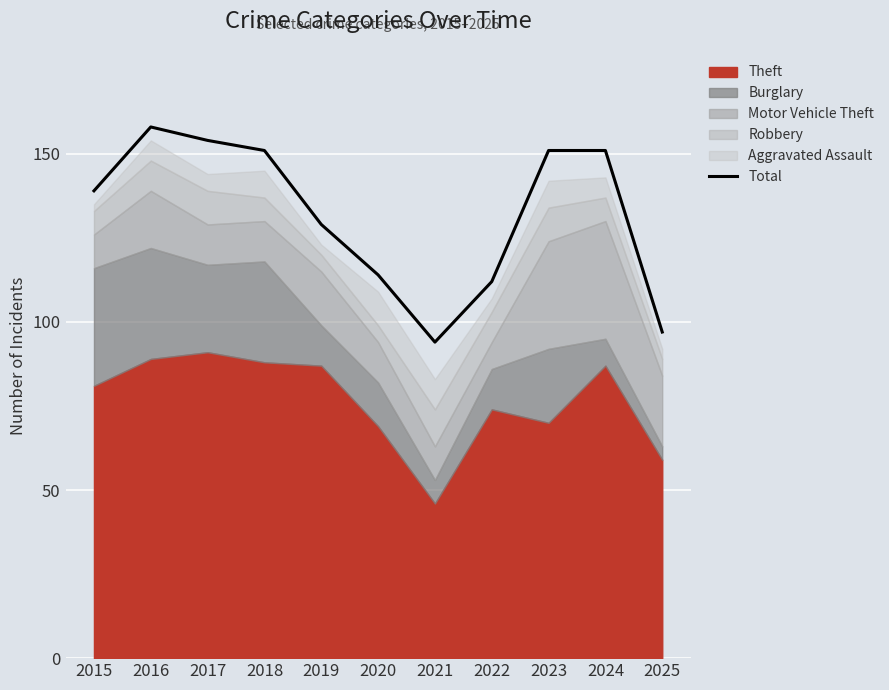

Which has a higher value, 2017 or 2019?

2017